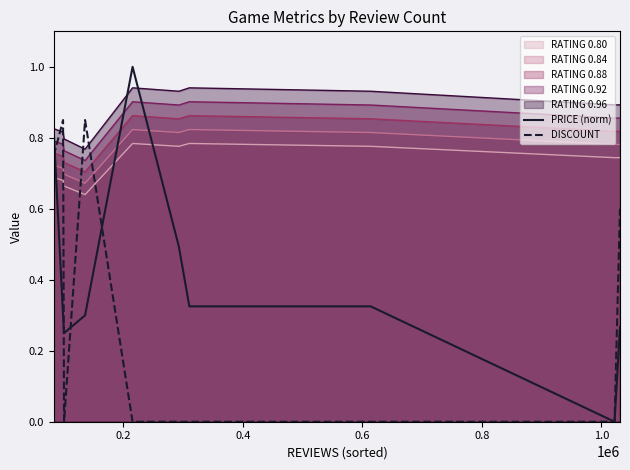

What is the maximum value shown in the chart?

1.0